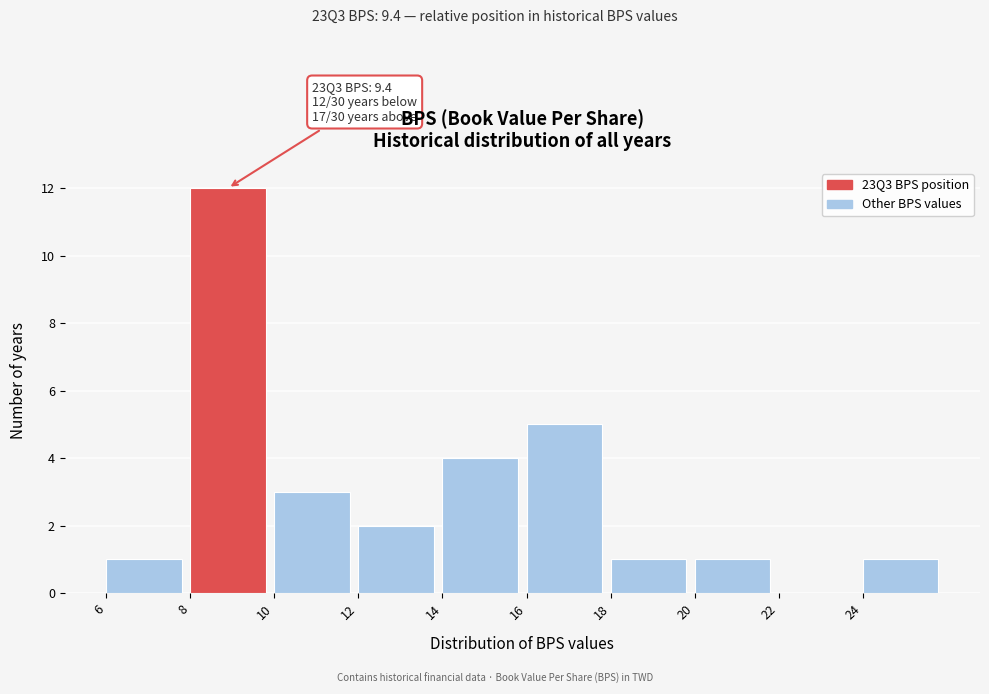

Which range on the x-axis has the tallest bar?

8 to 10